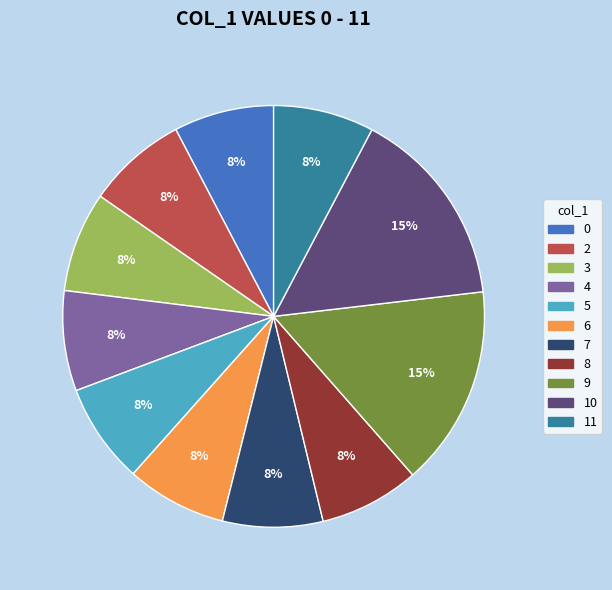

To the nearest percent, what portion does 0 represent?

8%